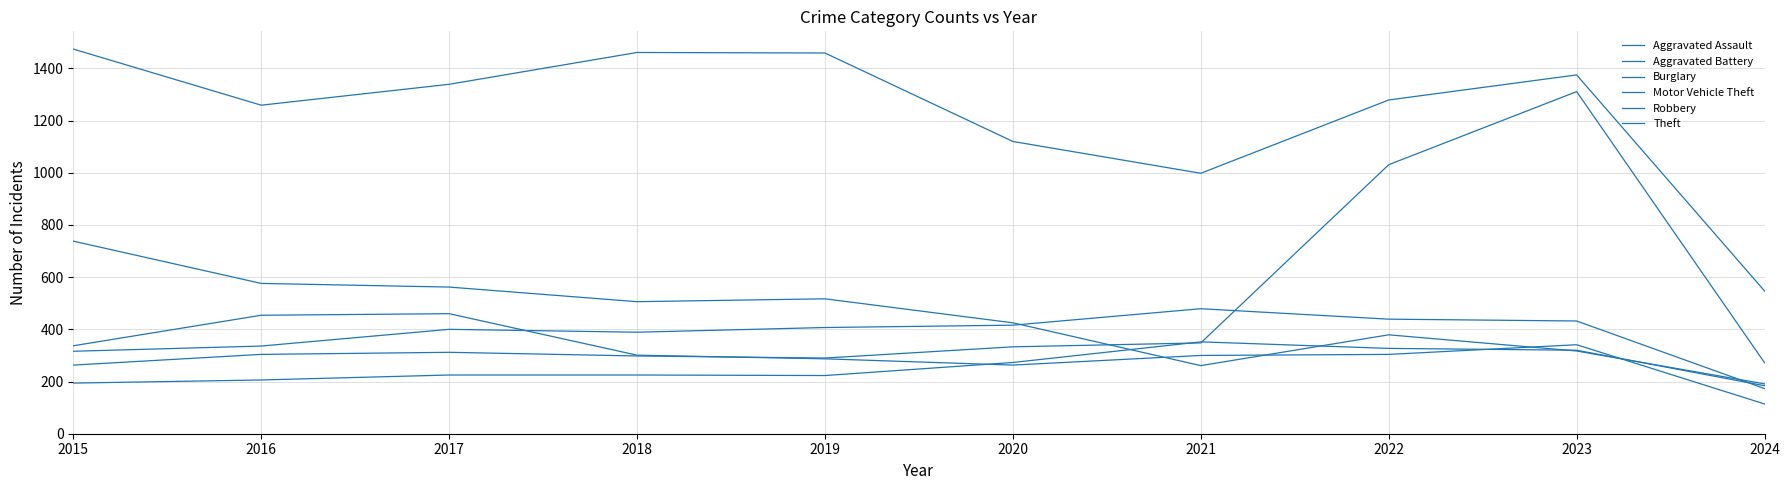

Reading right to left, extract all data points from this chart.

Aggravated Assault: 2024=184	2023=320	2022=327	2021=352	2020=273	2019=223	2018=225	2017=225	2016=206	2015=194
Aggravated Battery: 2024=173	2023=432	2022=439	2021=479	2020=416	2019=407	2018=389	2017=400	2016=336	2015=316
Burglary: 2024=191	2023=317	2022=379	2021=261	2020=425	2019=517	2018=506	2017=562	2016=576	2015=738
Motor Vehicle Theft: 2024=272	2023=1311	2022=1031	2021=348	2020=333	2019=290	2018=298	2017=312	2016=304	2015=263
Robbery: 2024=114	2023=341	2022=304	2021=300	2020=263	2019=287	2018=301	2017=460	2016=454	2015=337
Theft: 2024=547	2023=1375	2022=1279	2021=998	2020=1120	2019=1459	2018=1461	2017=1339	2016=1259	2015=1474